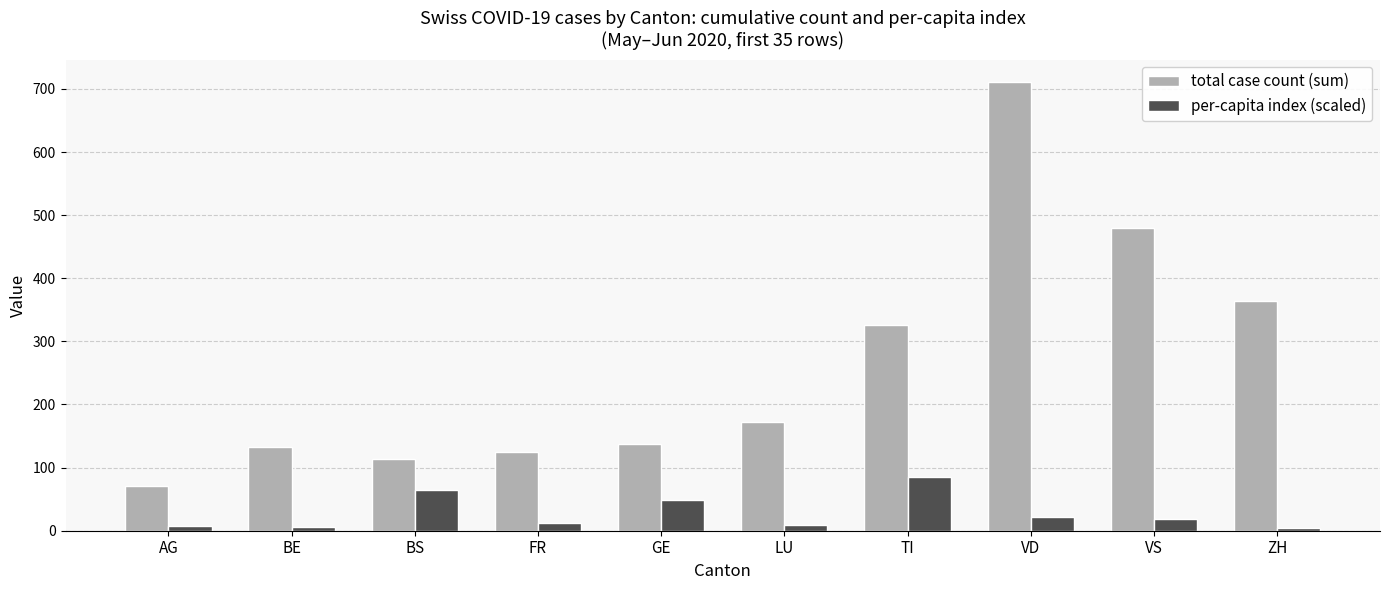

Which series has the largest range (max minus min)?

total case count (sum)